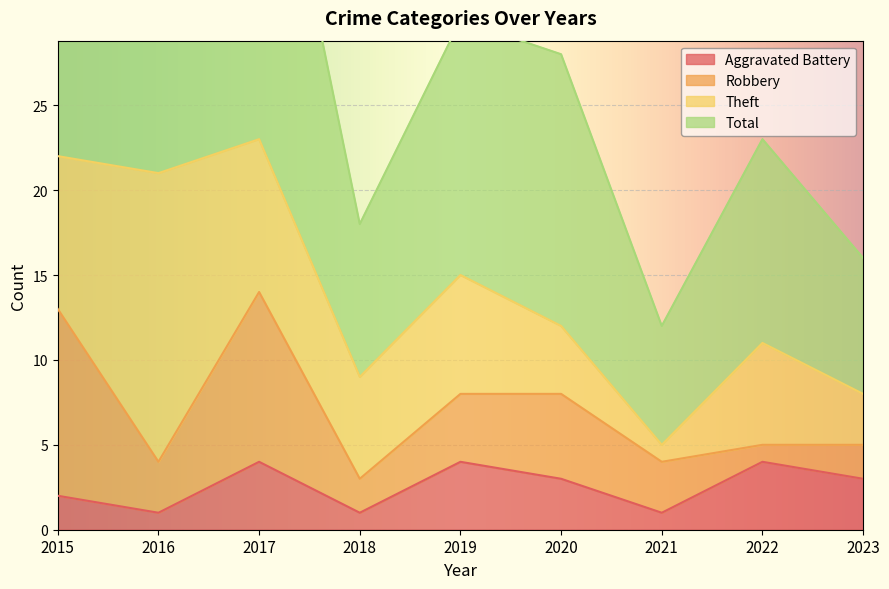

What is the difference between the second highest and second lowest values in the Total series?

29